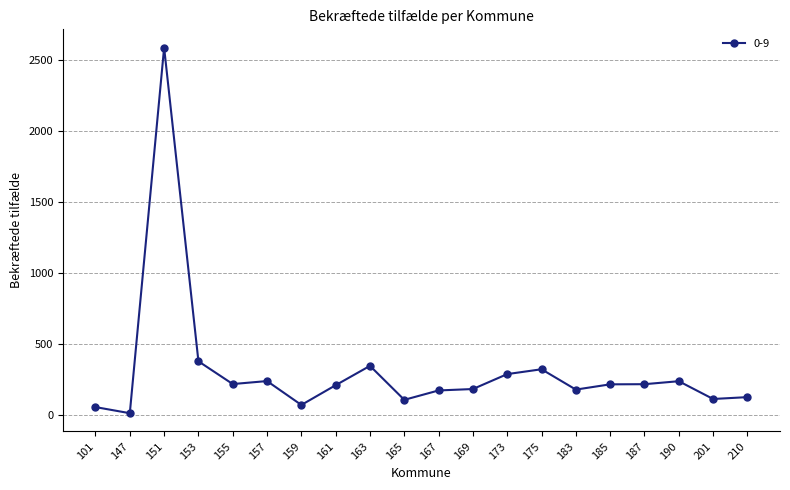

How many data points are less than 216?

10